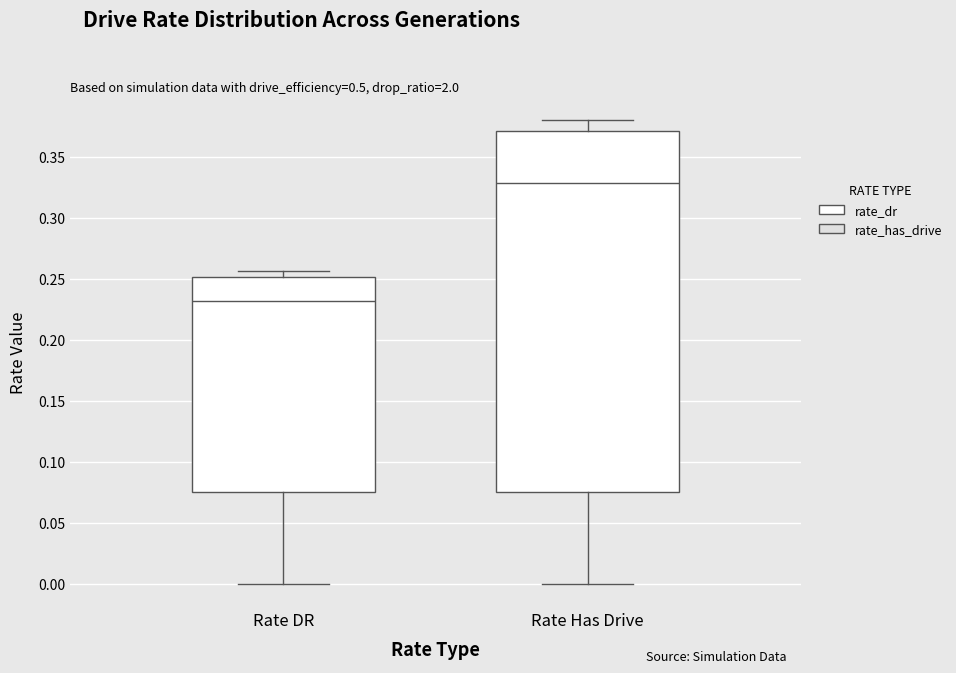

Which box's median line is the lowest?

Rate DR